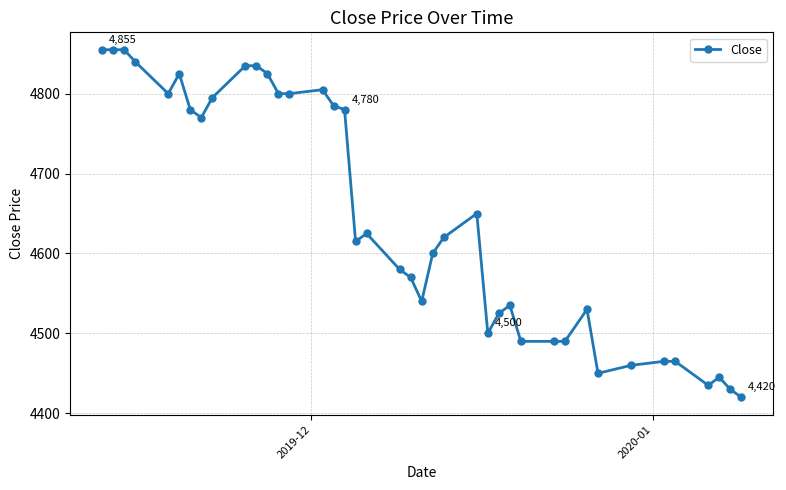

What is the value of the 18th point from the left?

4615